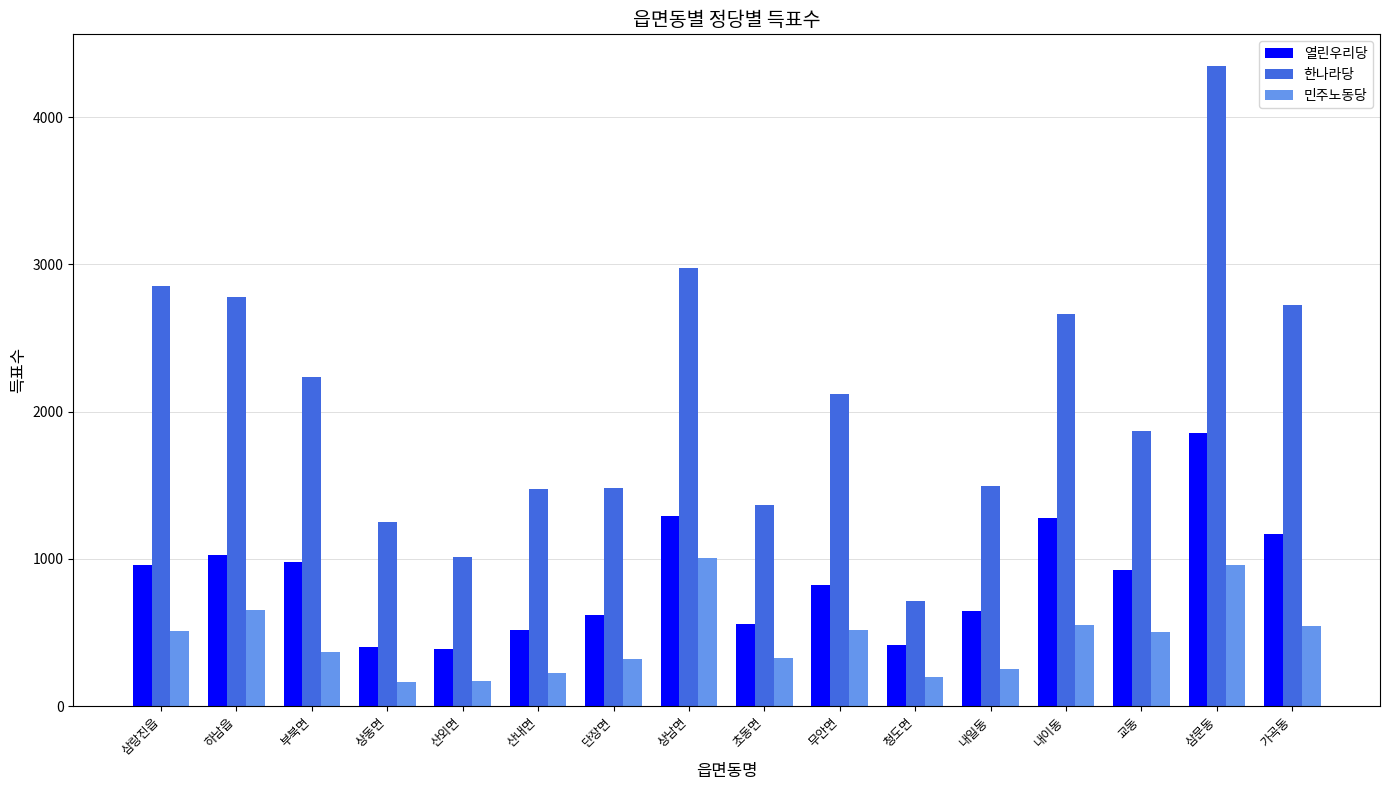

What is the highest value of the 민주노동당 series?

1005